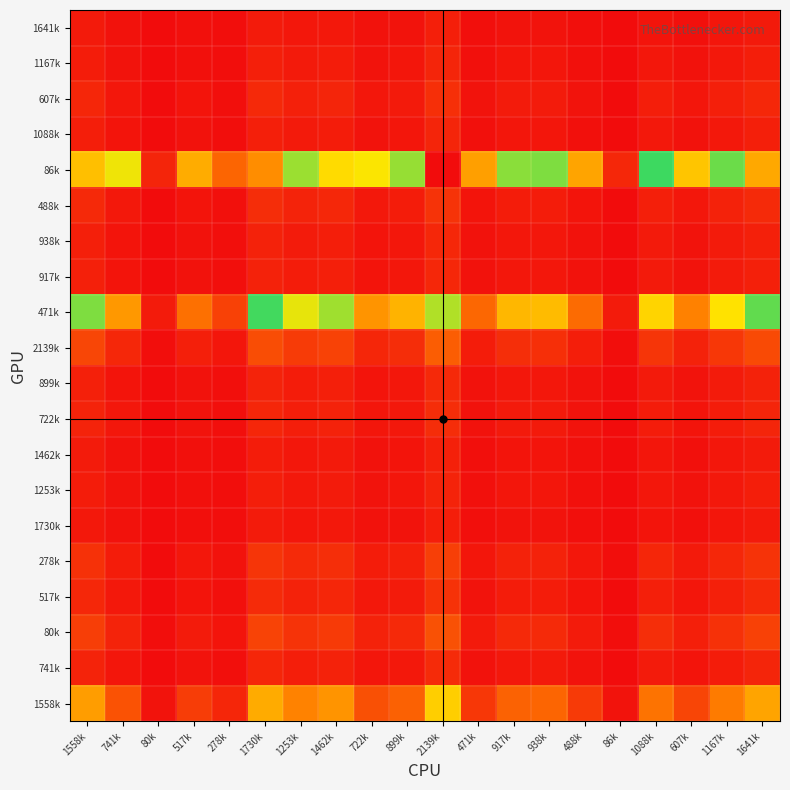

Which label corresponds to the smallest value in the chart?

80k